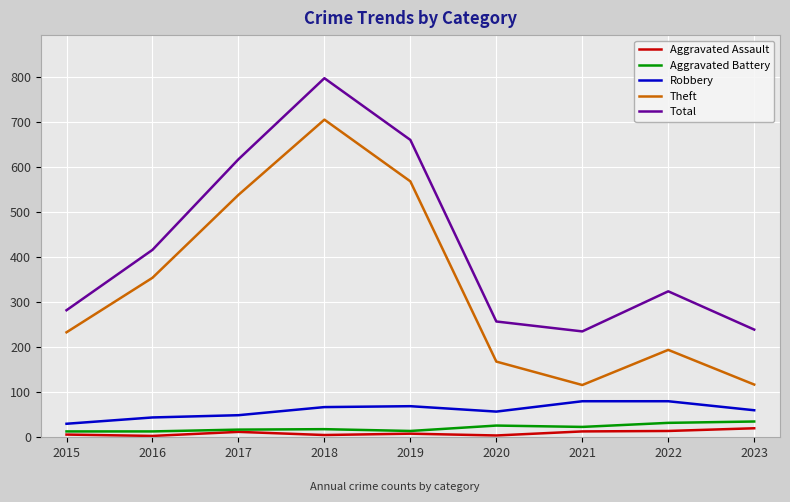

Which series changed the most between 2015 and 2016?

Total